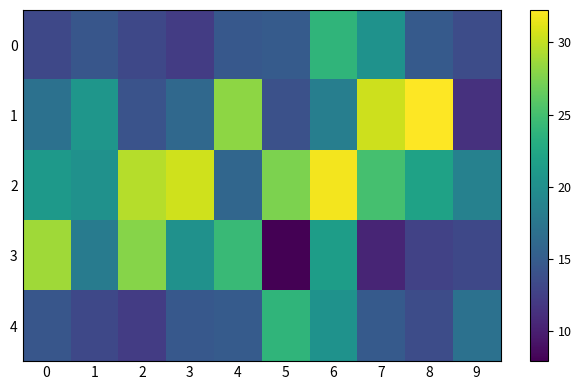

Reading right to left, transcribe all the data shown in this chart.

0: 9=13.6	8=14.8	7=20.3	6=23.8	5=14.9	4=14.7	3=12.2	2=13.2	1=14.4	0=13.2
1: 9=11.3	8=32.2	7=30.4	6=18.4	5=13.9	4=28.1	3=16.1	2=14.2	1=20.7	0=16.9
2: 9=18.6	8=21.9	7=25.1	6=31.9	5=27.4	4=15.9	3=30.4	2=29.5	1=20.2	0=21.0
3: 9=13.2	8=12.8	7=10.4	6=21.4	5=7.9	4=24.4	3=20.2	2=27.8	1=18.1	0=28.8
4: 9=16.9	8=13.6	7=14.8	6=20.3	5=23.8	4=14.9	3=14.7	2=12.2	1=13.2	0=14.4